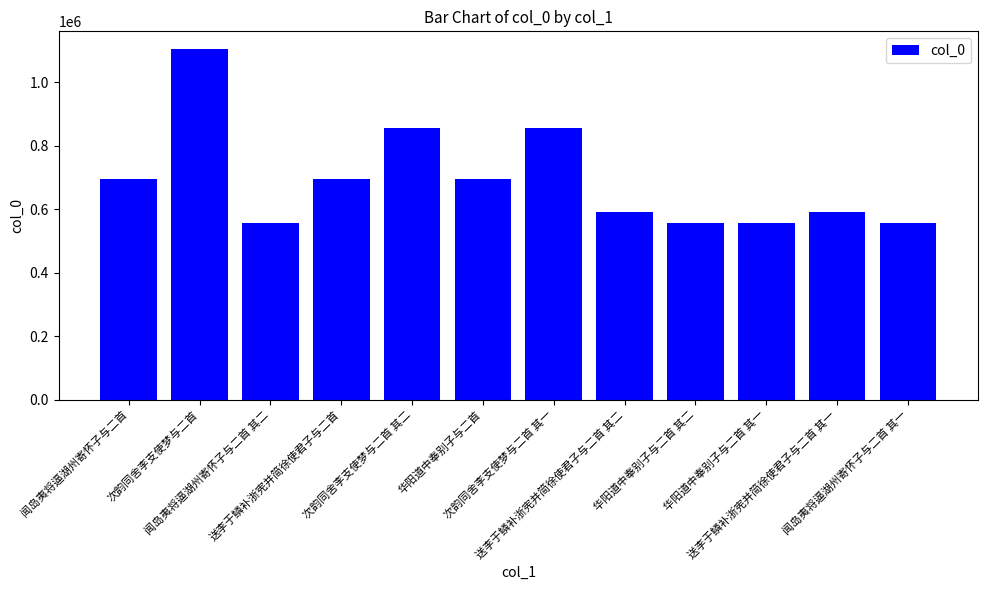

What is the difference between the maximum and second lowest values?

548851